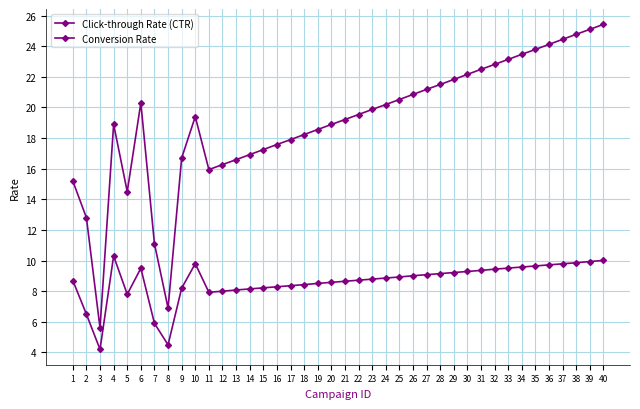

What is the average value of the Click-through Rate (CTR) series?

19.0